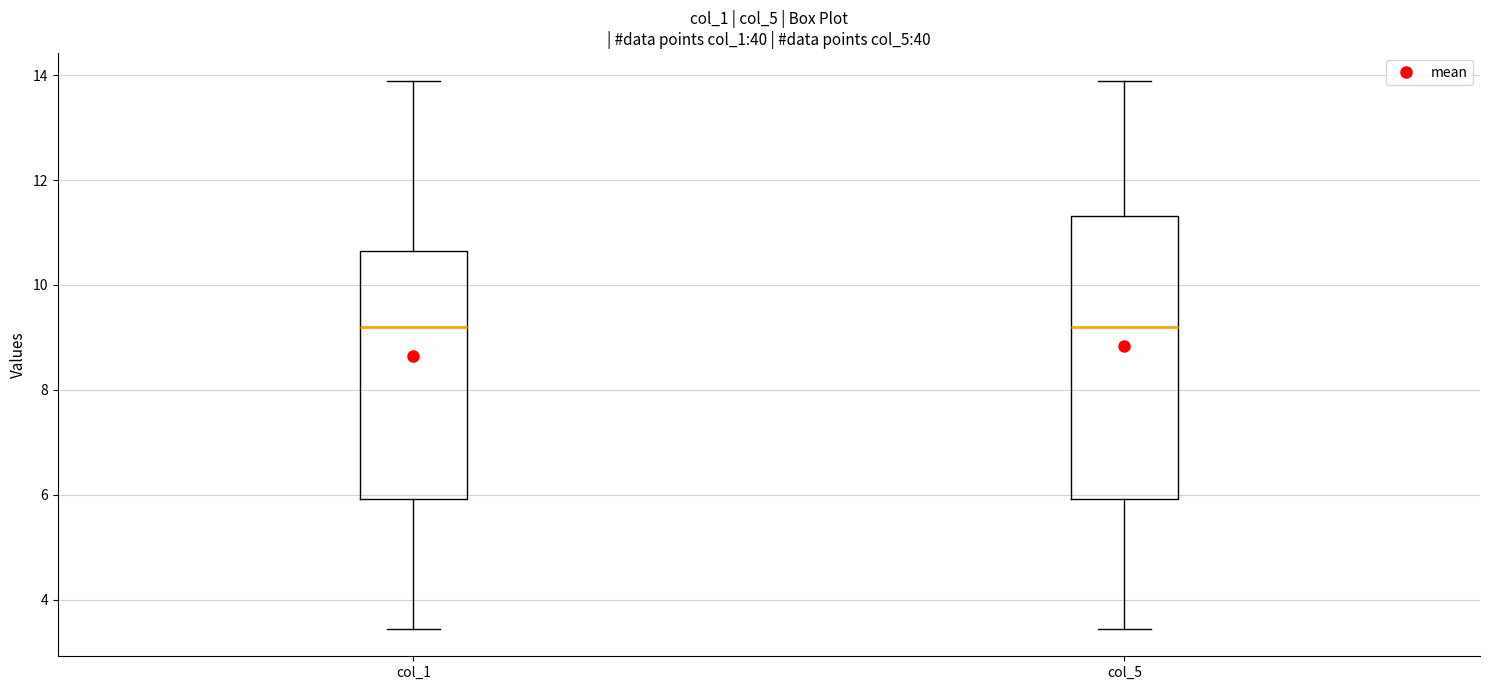

Reading left to right, transcribe this box plot: for each box, give where its median line is, the range the box spans, and where its two whiskers end, as read against the y-axis. The values are not printed on the chart, so give them approximately, as read against the axis.

col_1: median 9.2, box 6.0 to 10.6, whiskers 3.4 to 14.0
col_5: median 9.2, box 6.0 to 11.4, whiskers 3.4 to 14.0